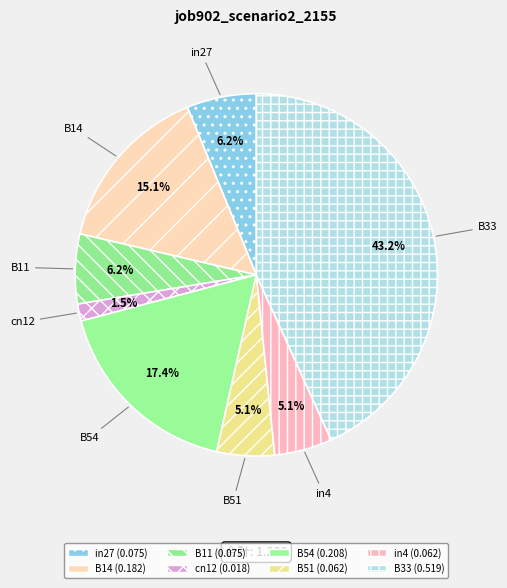

To the nearest percent, what is the difference between the largest and smallest slice percentages?

42%